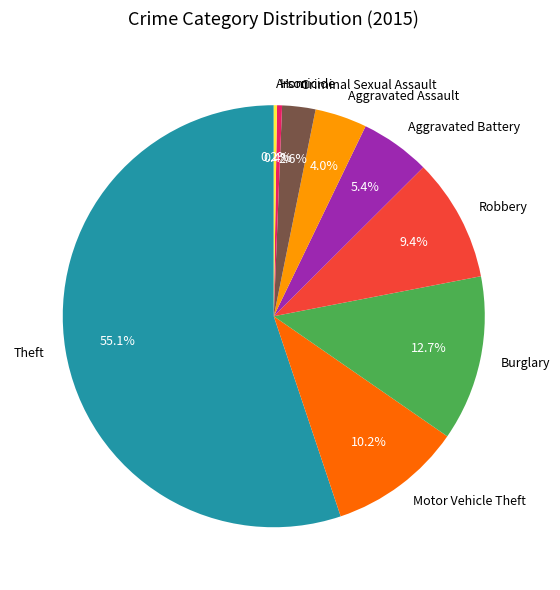

To the nearest percent, what is the difference between the largest and smallest slice percentages?

55%